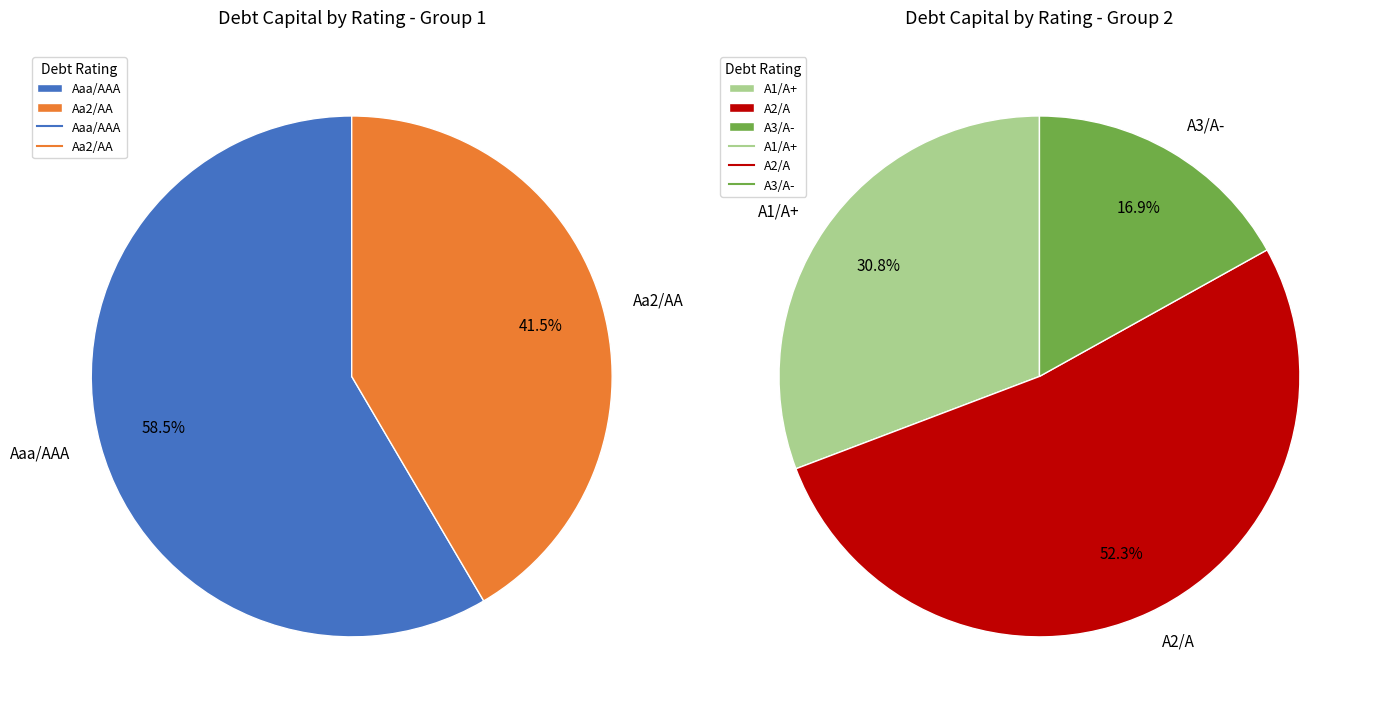

How many segments does this pie chart have?

5